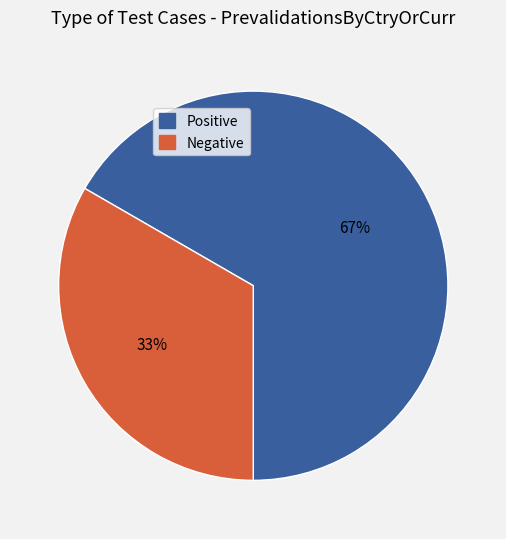

How many slices are in this pie chart?

2